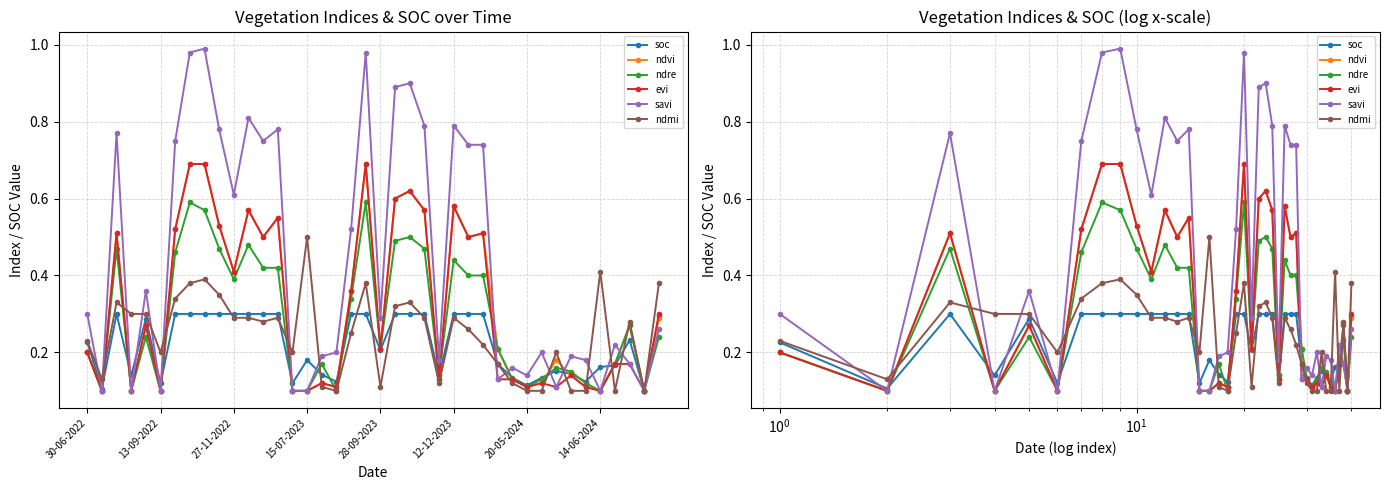

List the series in order of their peak value, highest first.

savi, ndvi, evi, ndre, ndmi, soc